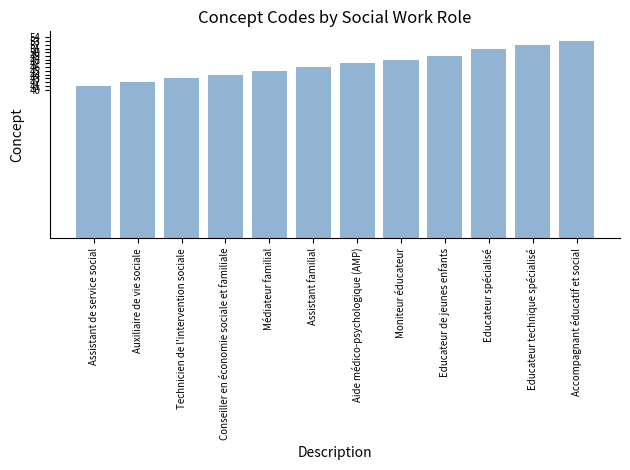

Which has a higher value, Auxiliaire de vie sociale or Assistant de service social?

Auxiliaire de vie sociale